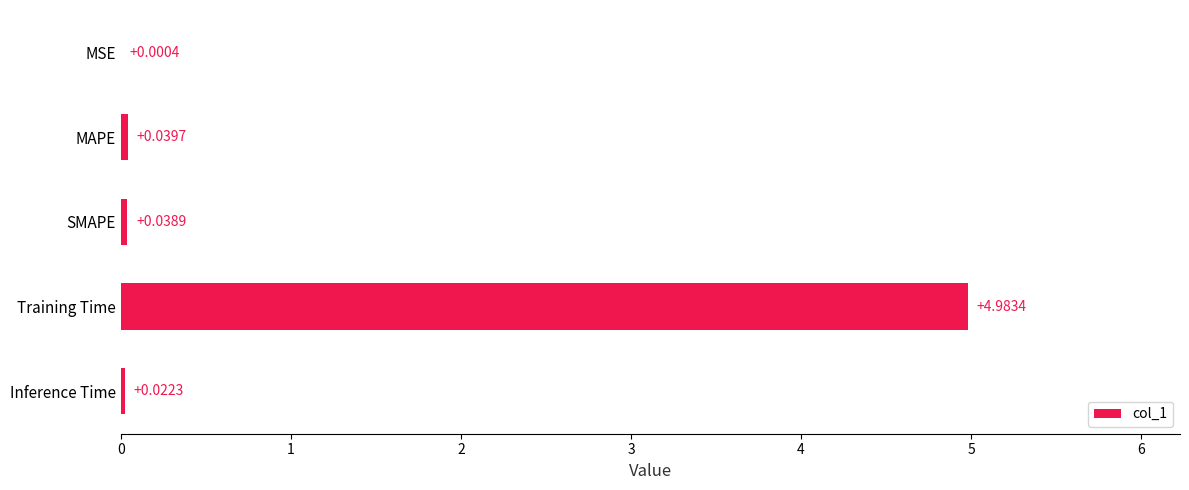

Where is the data nearest to the value 2?

MAPE